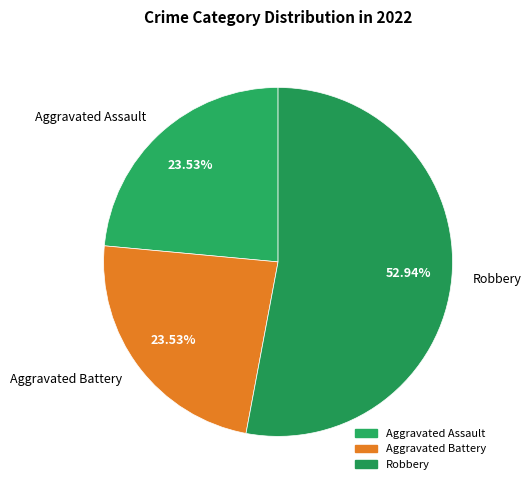

Do Robbery and Aggravated Battery together represent more than half of the pie?

Yes